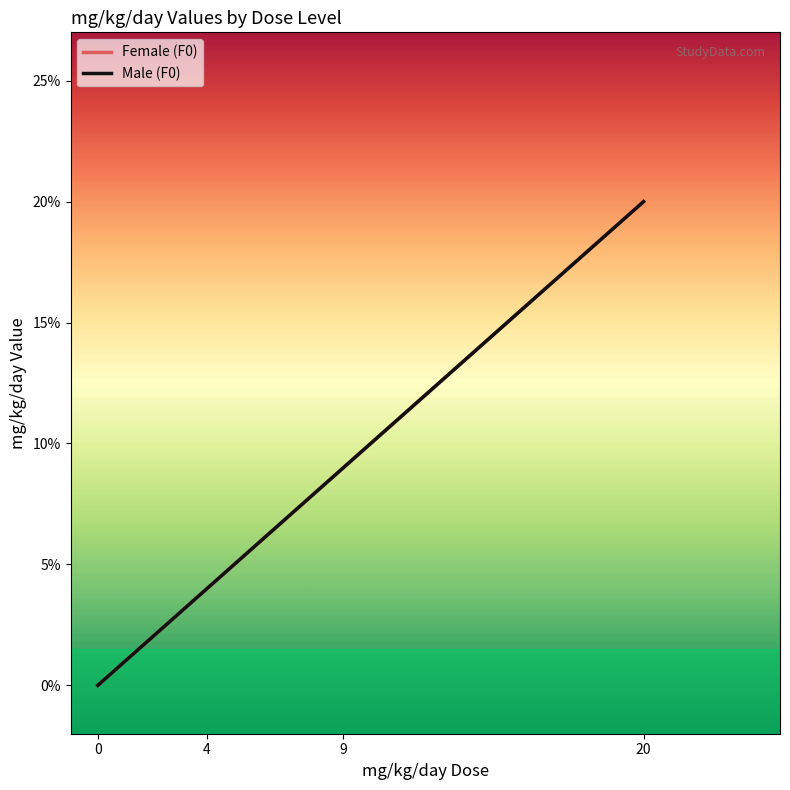

Is it true that Female (F0) equals 4 at 4?

True